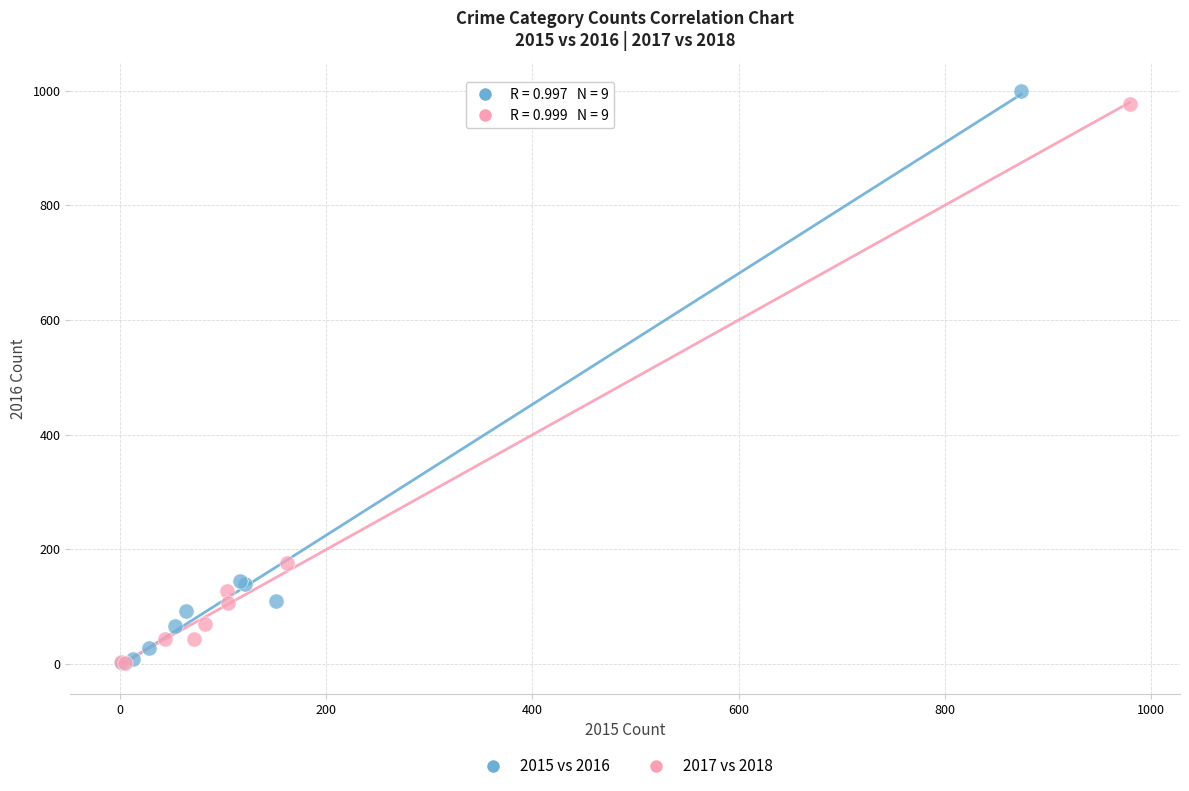

Which series has the largest Y range (max minus min)?

2015 vs 2016